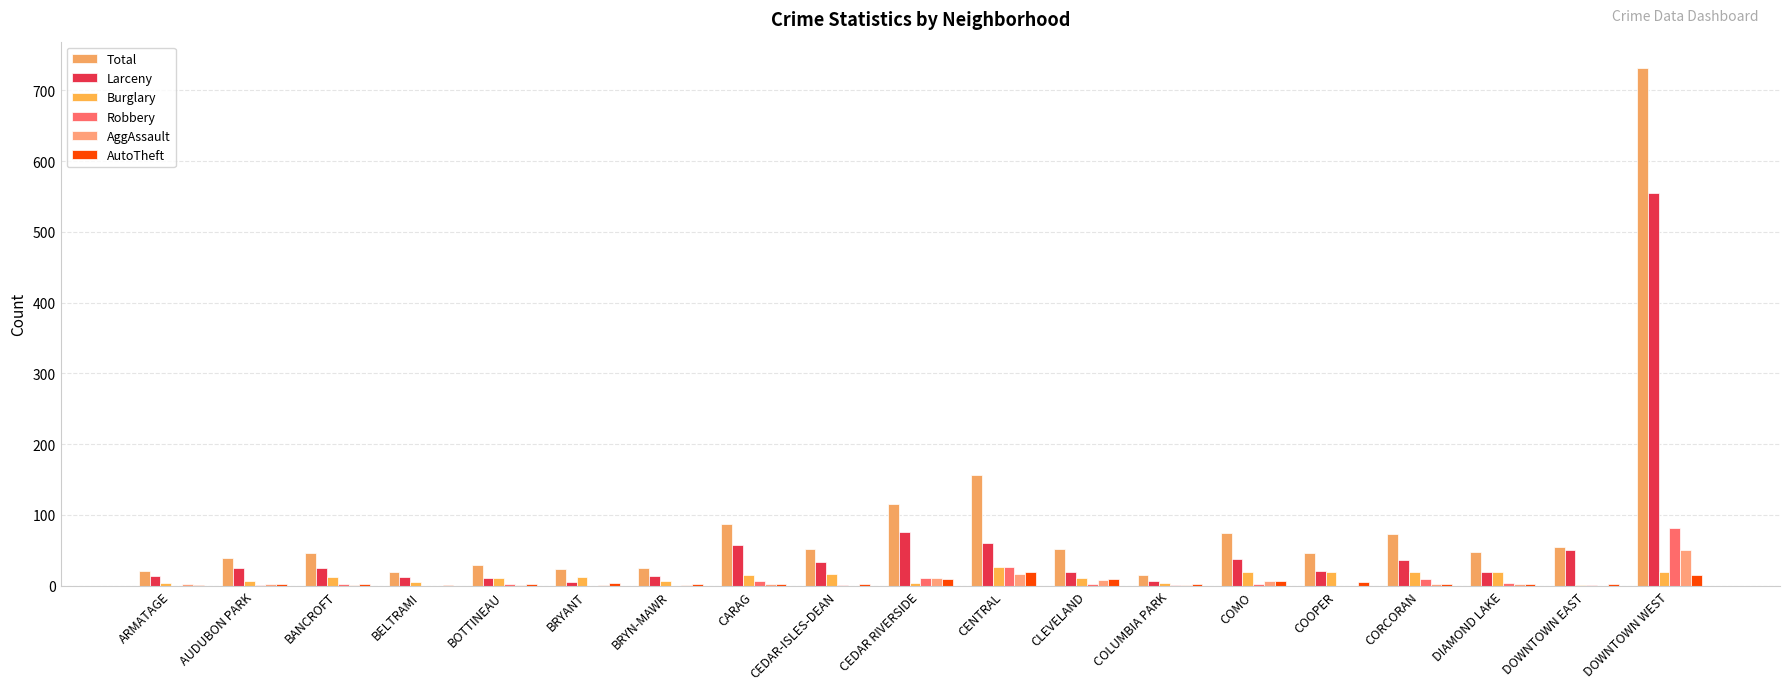

Count the number of data series in this chart.

6